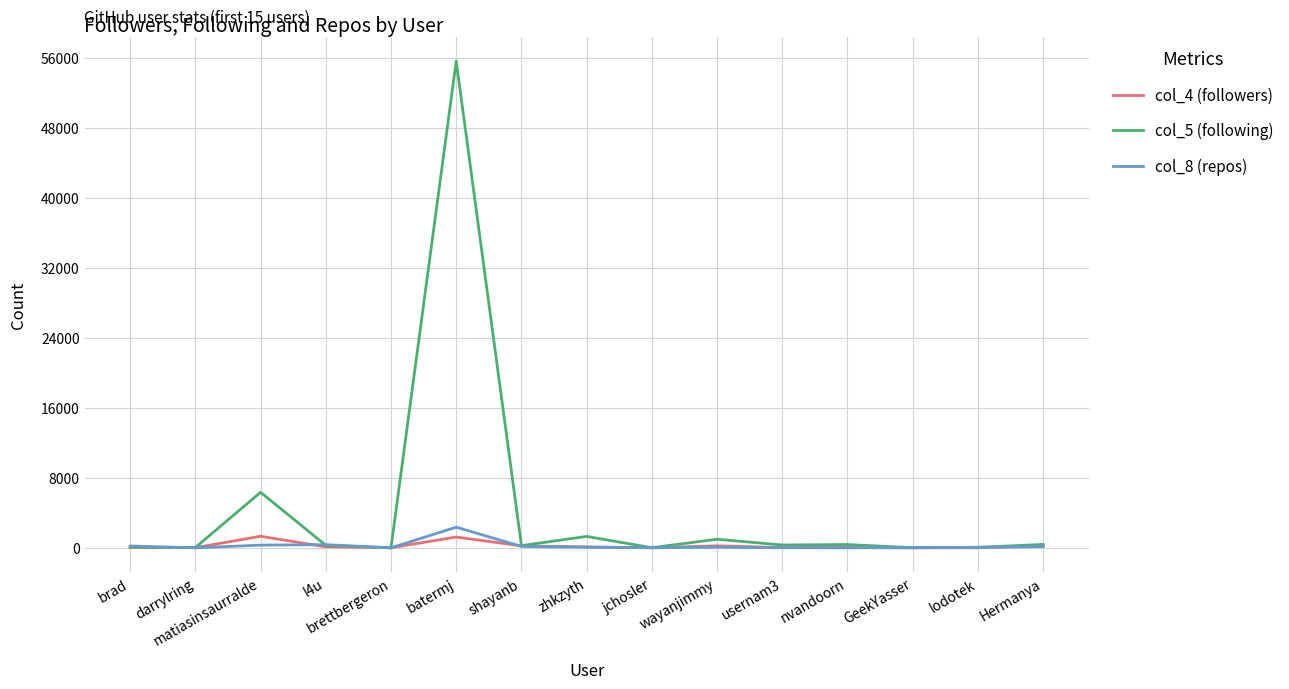

Which category has the highest value in the col_8 (repos) series?

batermj